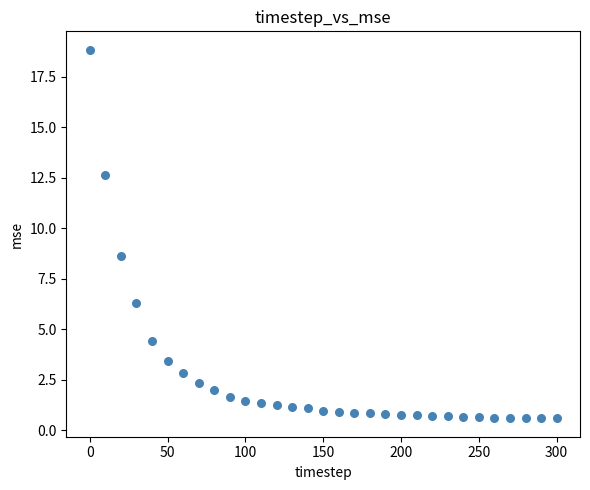

What is the range of X values (max minus min)?

300.0